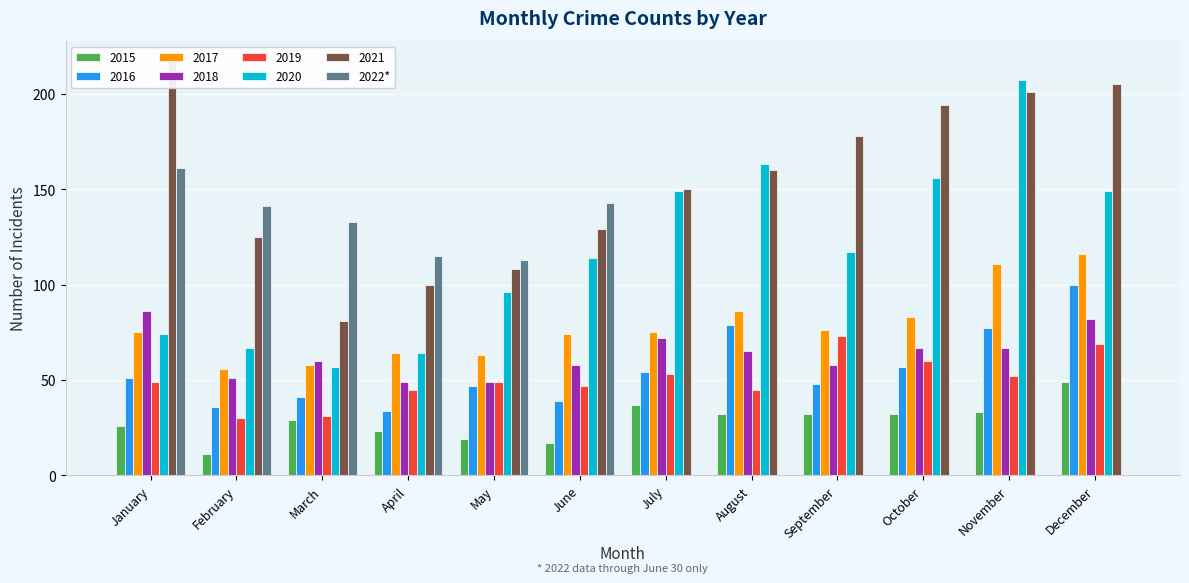

At which label is the value closest to 80?

May